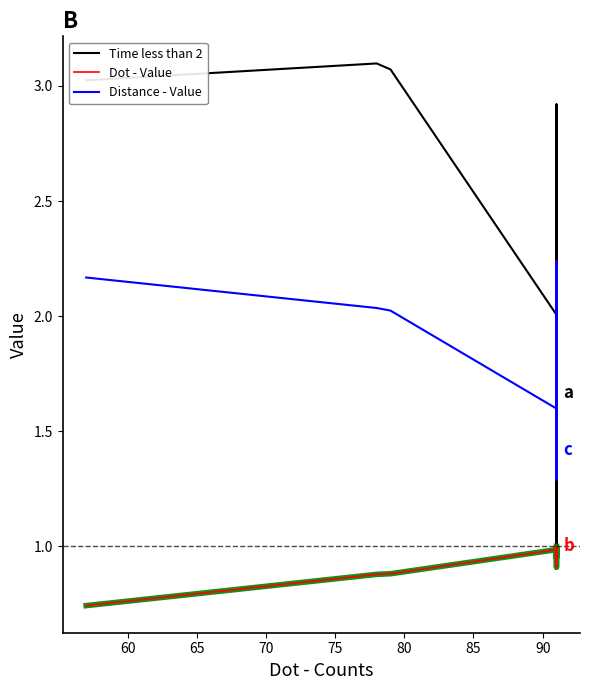

How many values in the Time less than 2 series exceed 2?

14